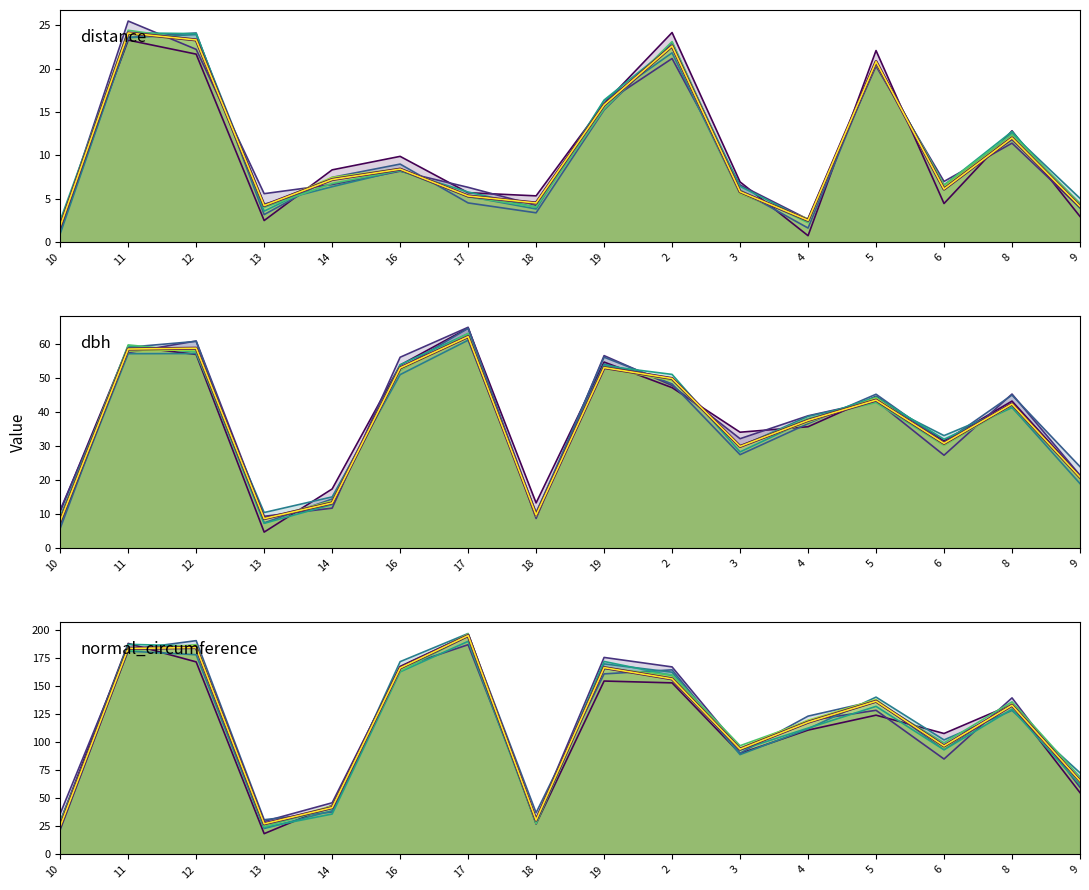

What is the spread (max minus min) of values at 19?

138.7